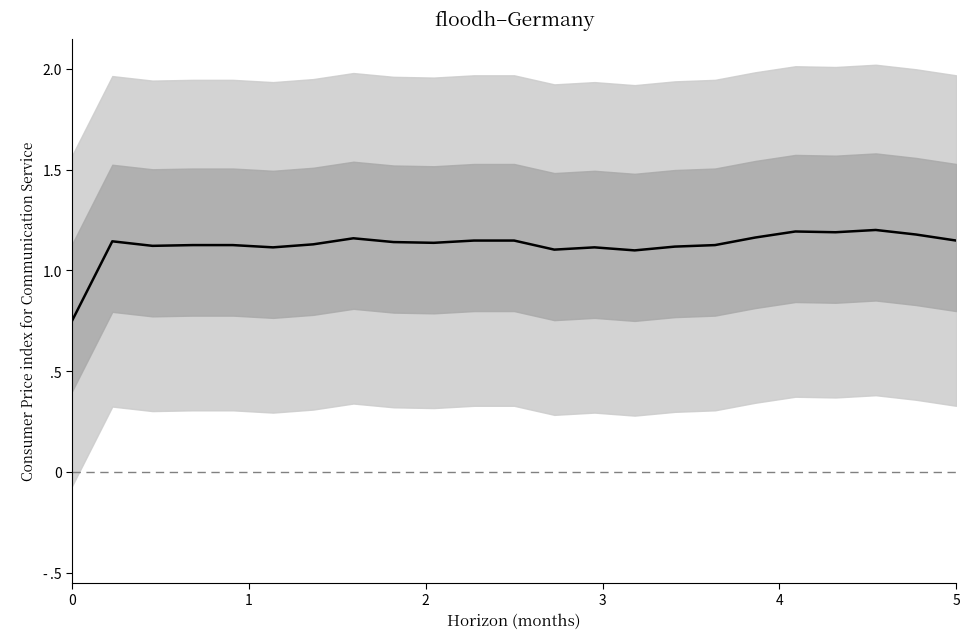

How many points are lower than both their immediate neighbors (excluding endpoints)?

6